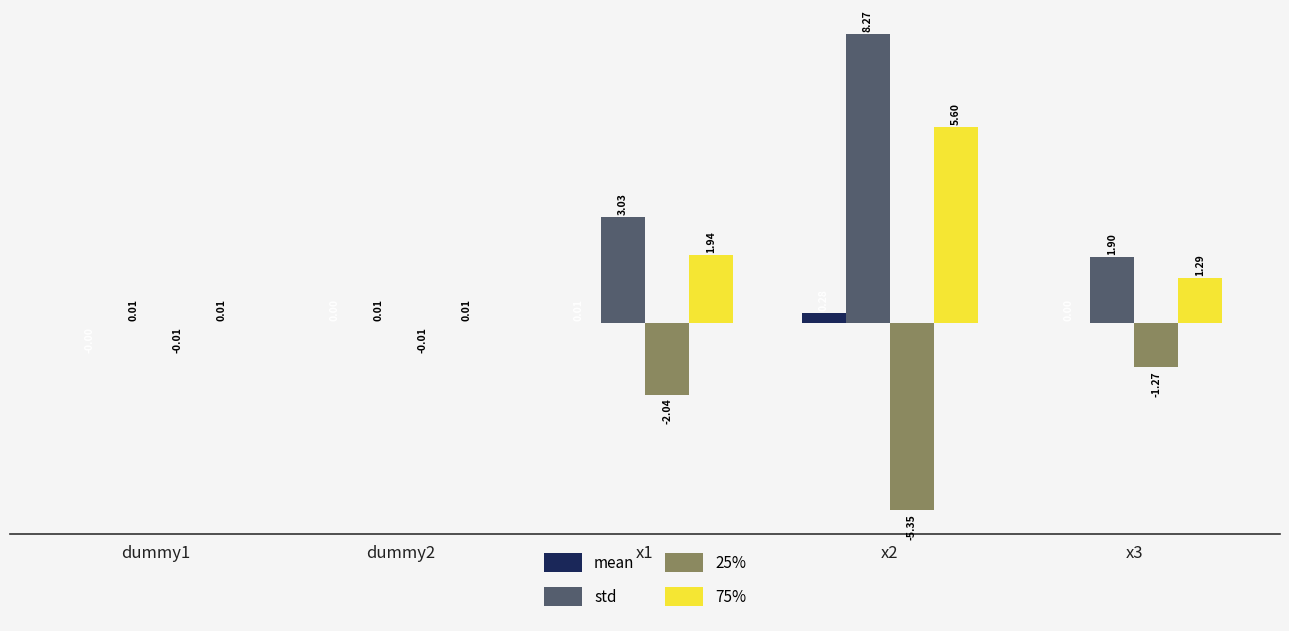

What is the spread (max minus min) of values at x1?

5.1